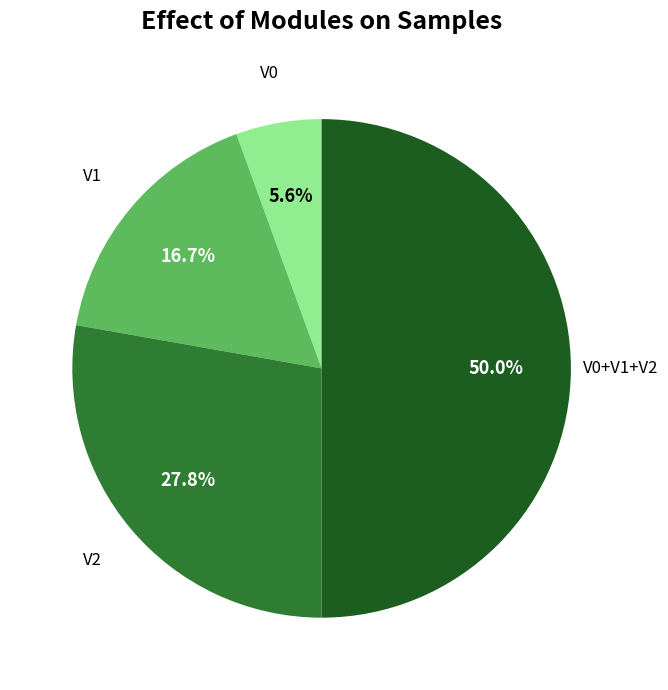

How many segments does this pie chart have?

4